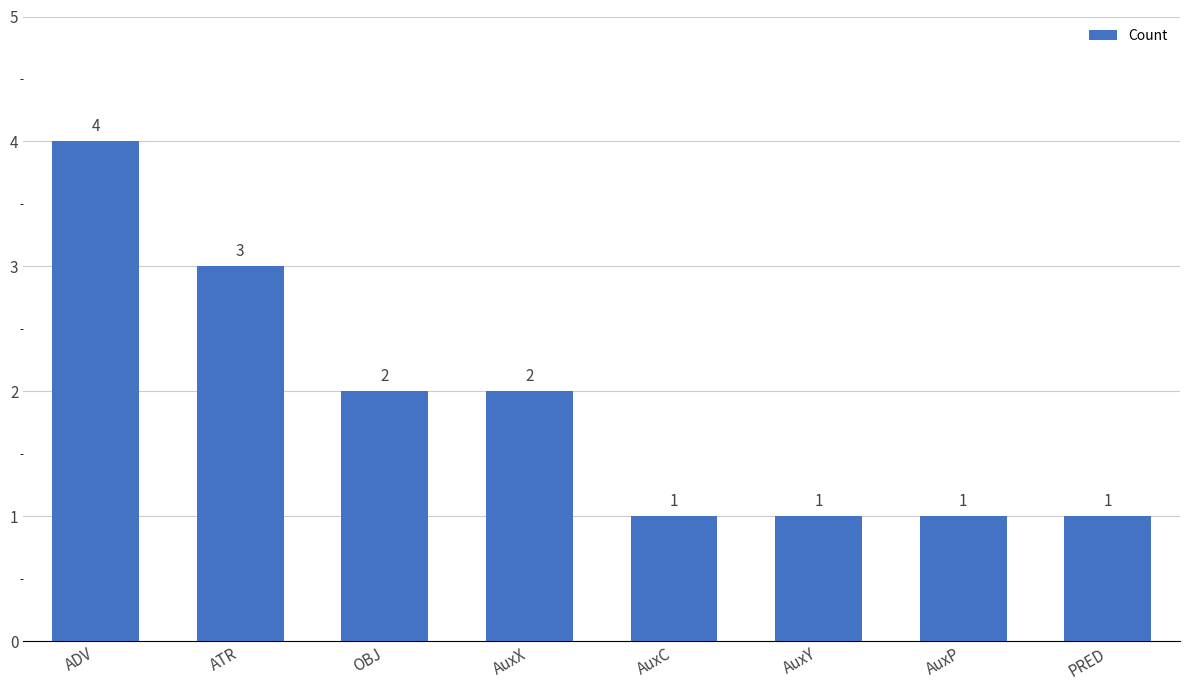

Reading right to left, transcribe all the data shown in this chart.

1	1	1	1	2	2	3	4